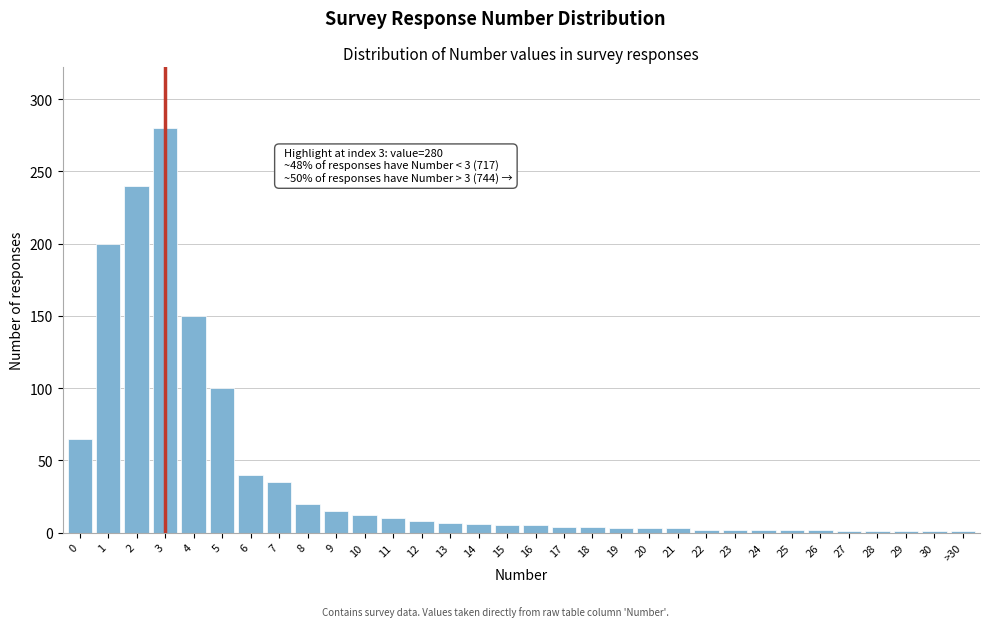

What is the difference between the second highest and minimum values?

239